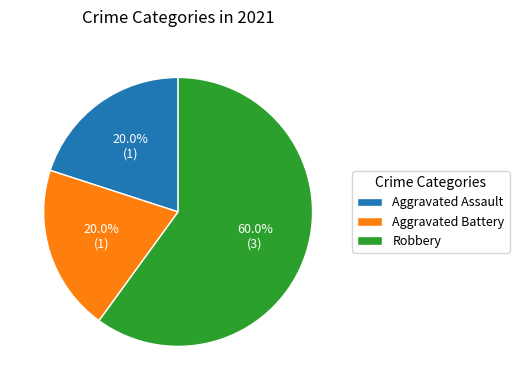

Which category has the biggest portion of the pie?

Robbery